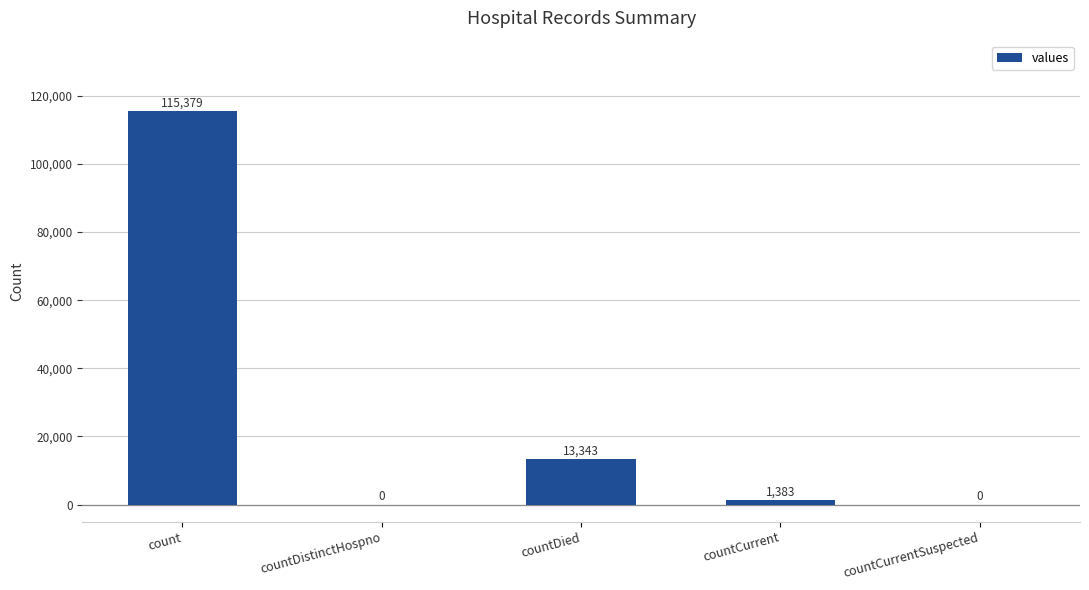

Between count and countCurrentSuspected, which is larger?

count